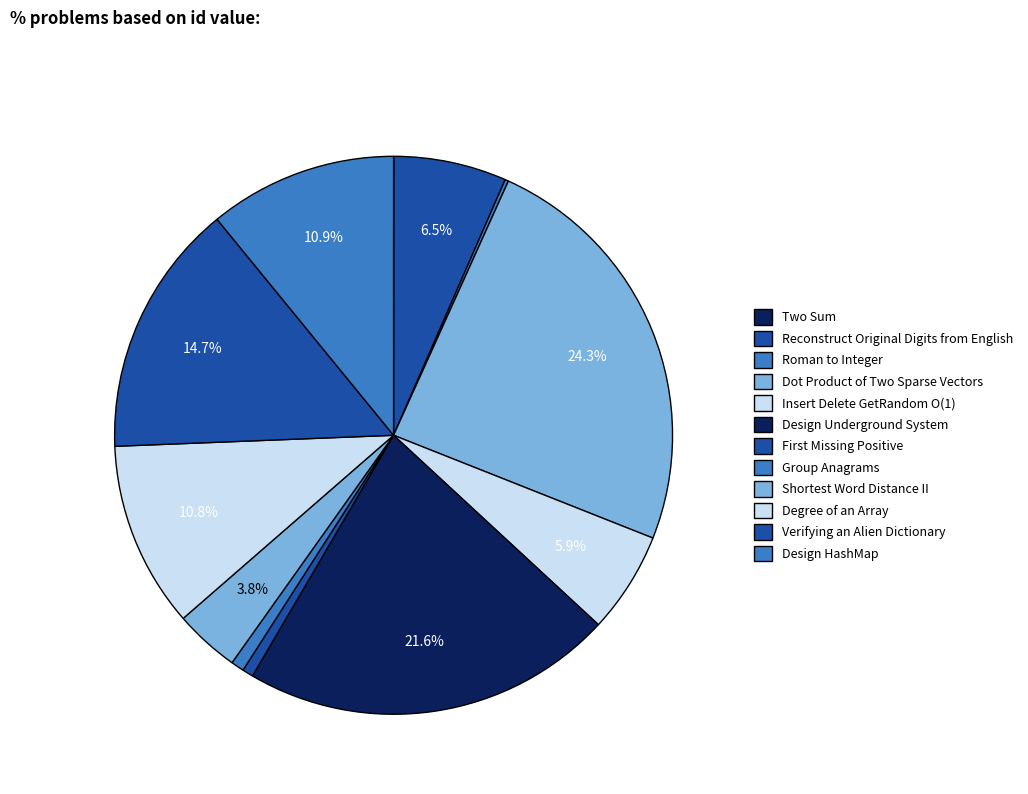

To the nearest percent, what is the difference between the Group Anagrams and Shortest Word Distance II slice percentages?

3%